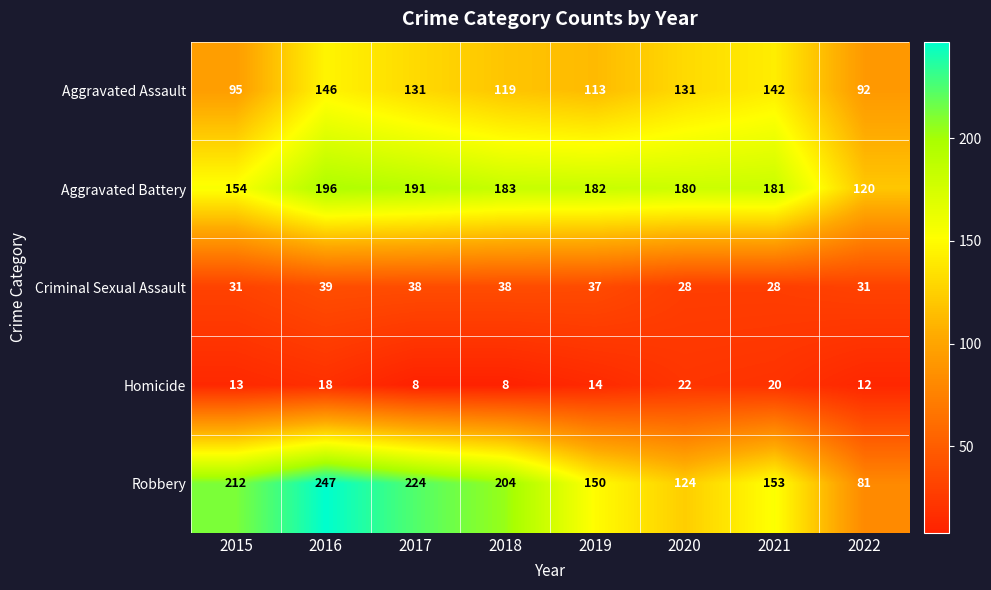

Where is Aggravated Assault nearest to the value 119?

2018